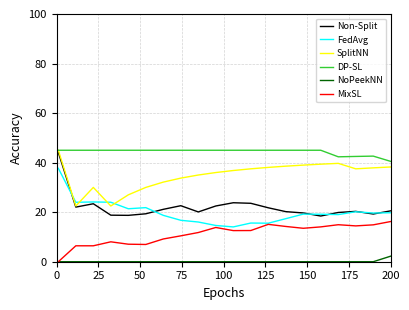

True or false: DP-SL and MixSL cross at least once.

False